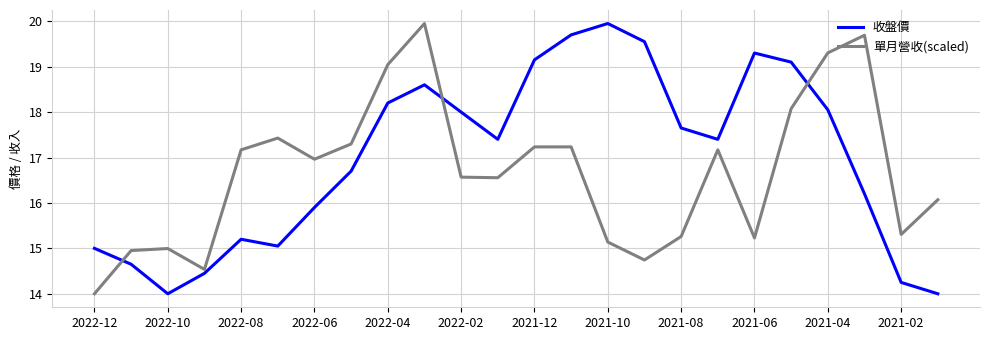

True or false: 單月營收(scaled) and 收盤價 intersect in this chart.

True